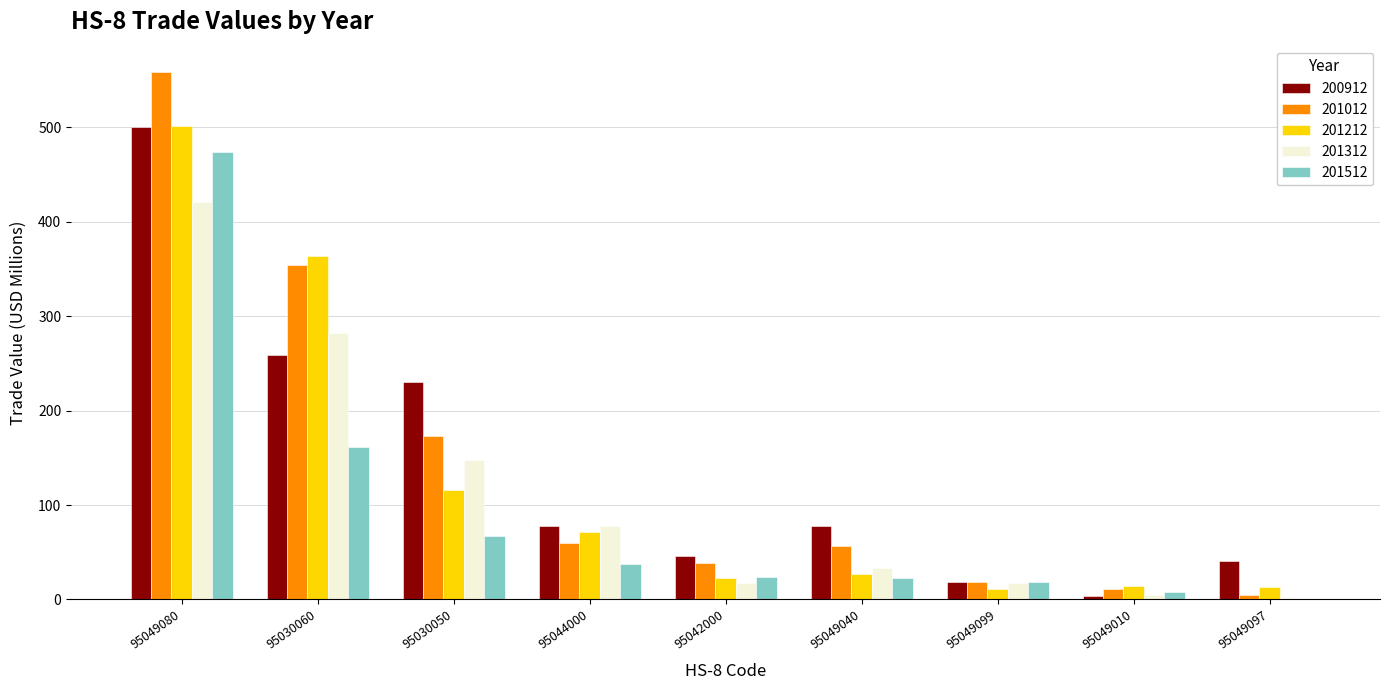

What is the total value across all series at 95049010?

41.9